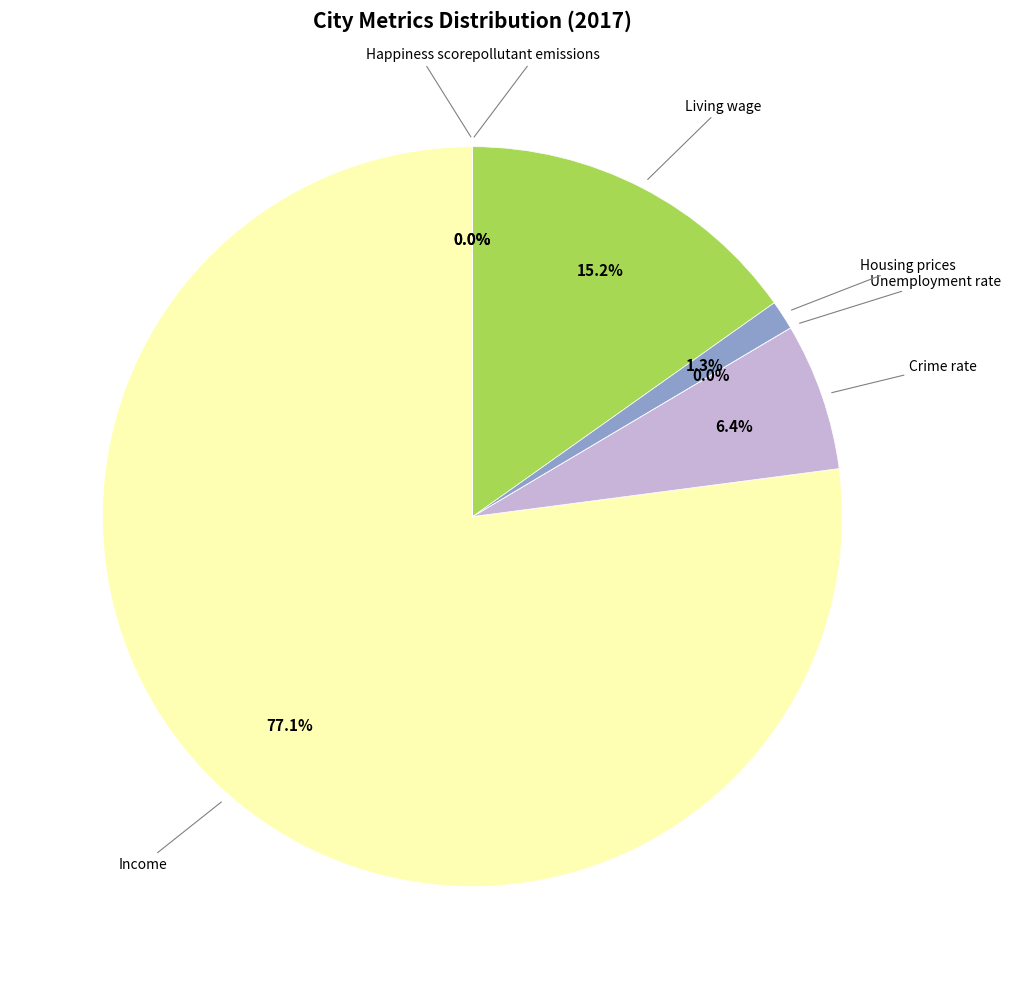

Is there a majority slice in this chart?

Yes